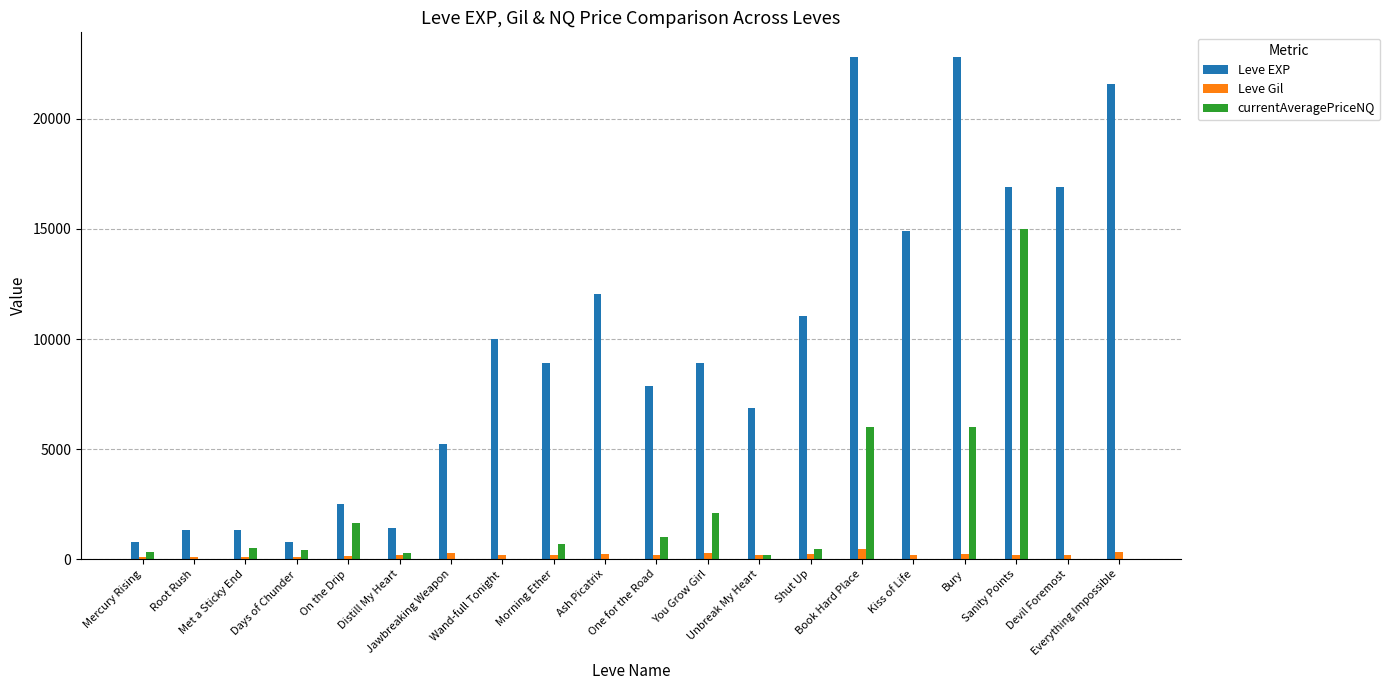

Which series has the largest range (max minus min)?

Leve EXP